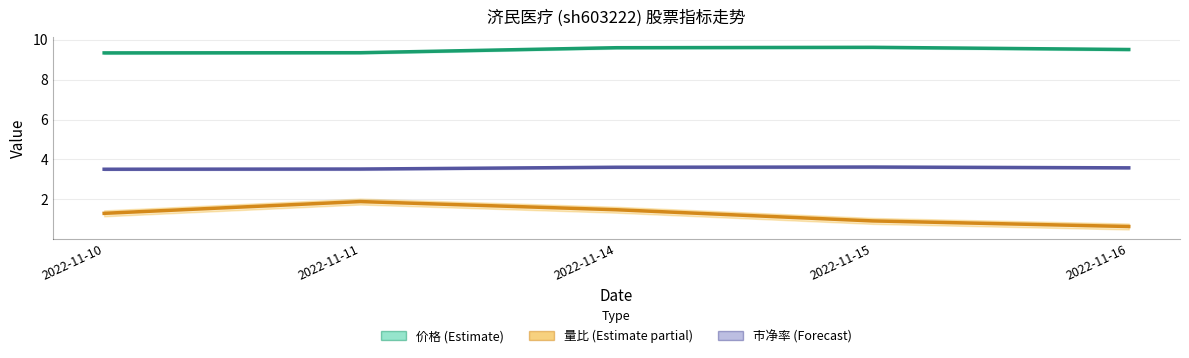

True or false: 量比 (Estimate partial) and 市净率 (Forecast) intersect in this chart.

False